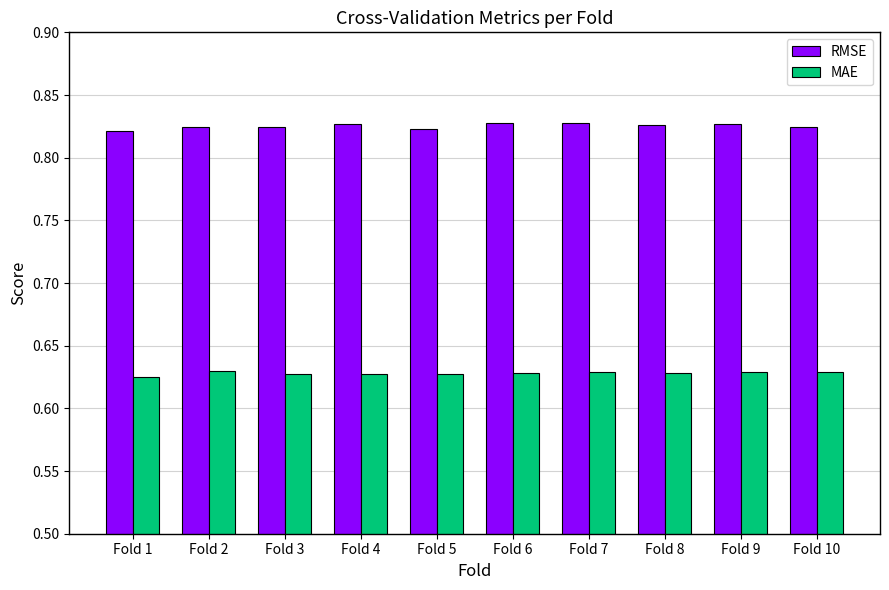

How many bars are there in total?

20